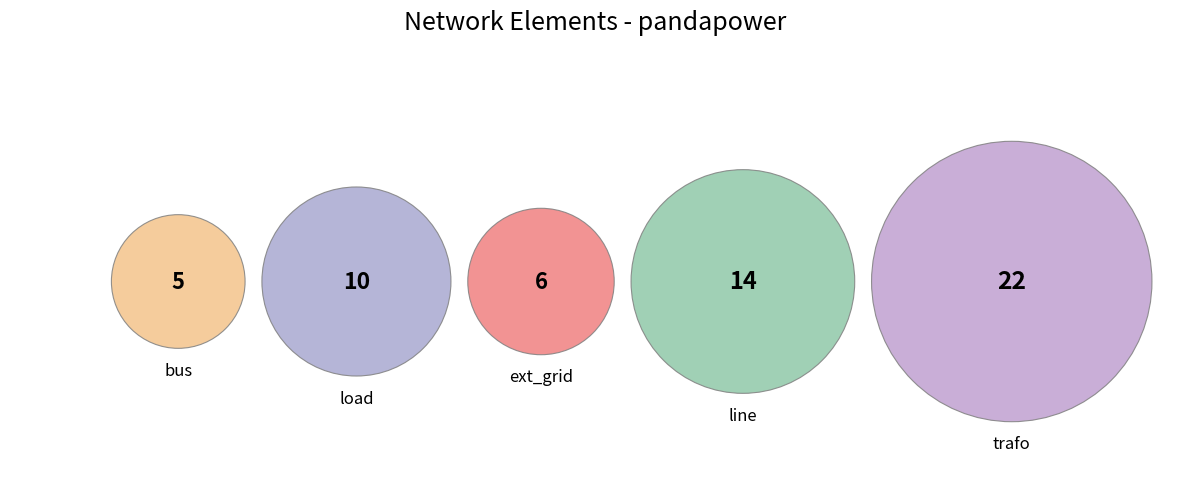

How many slices are in this pie chart?

5